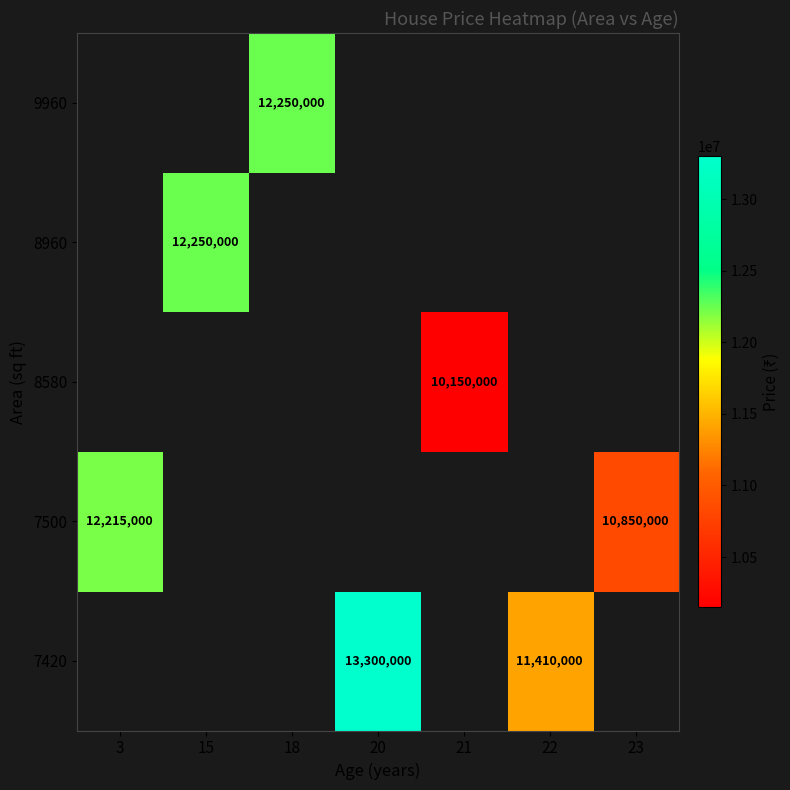

How many distinct data groups are displayed?

5